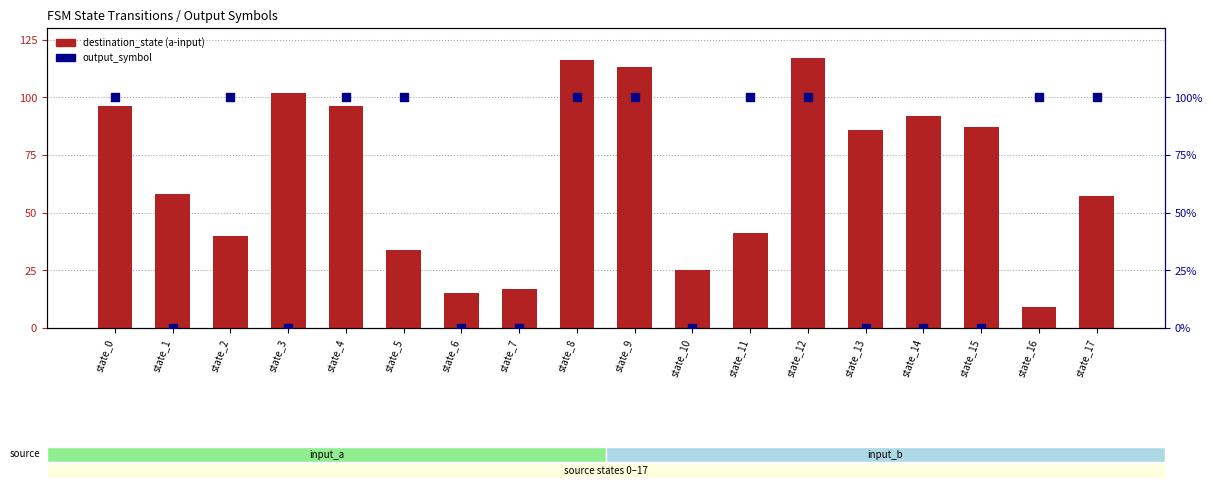

Is the value of destination_state (a-input) at state_0 greater than the value of output_symbol at state_5?

Yes